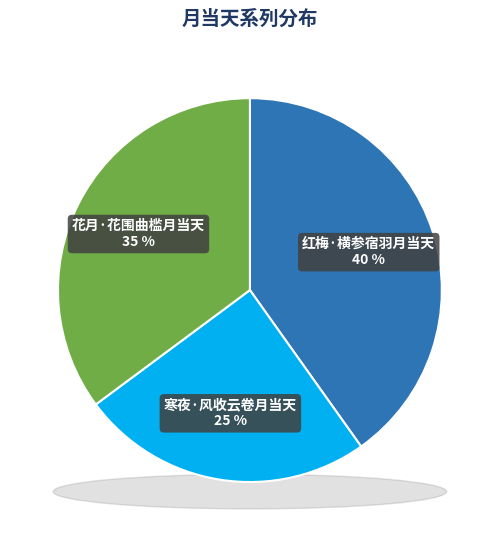

How many segments does this pie chart have?

3